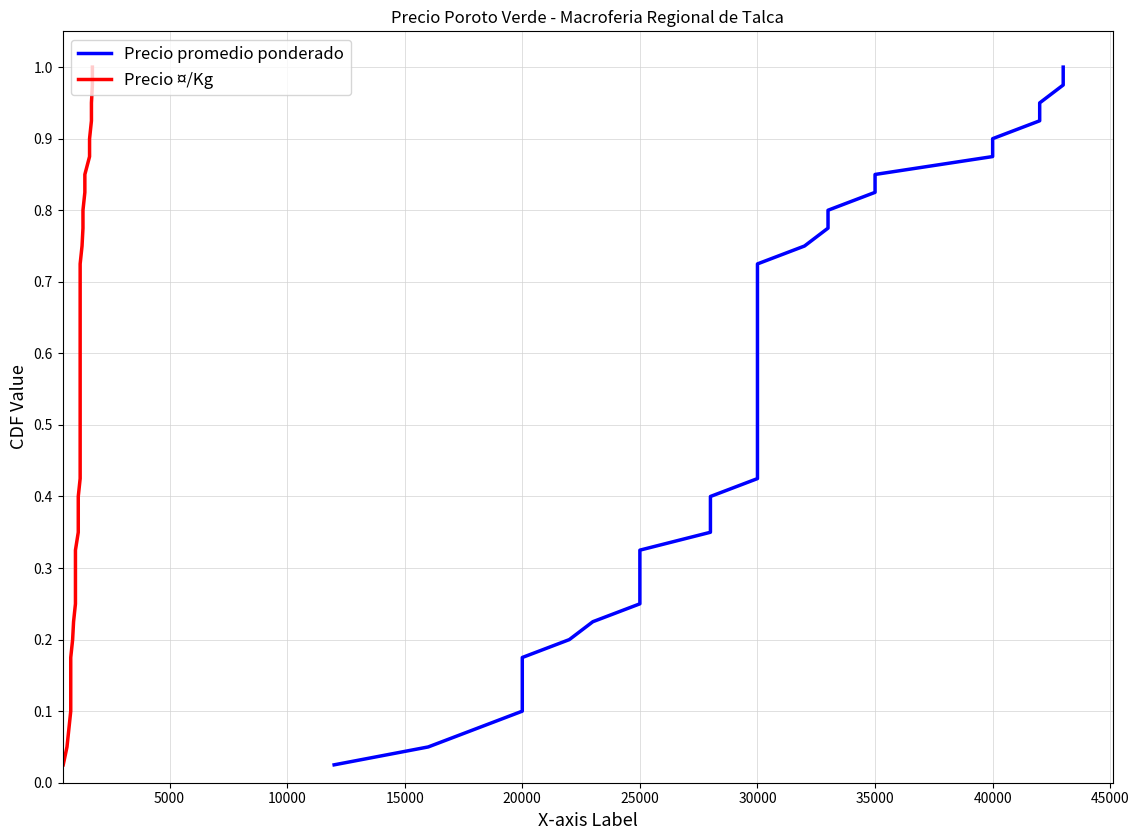

True or false: Precio promedio ponderado and Precio ¤/Kg intersect in this chart.

False